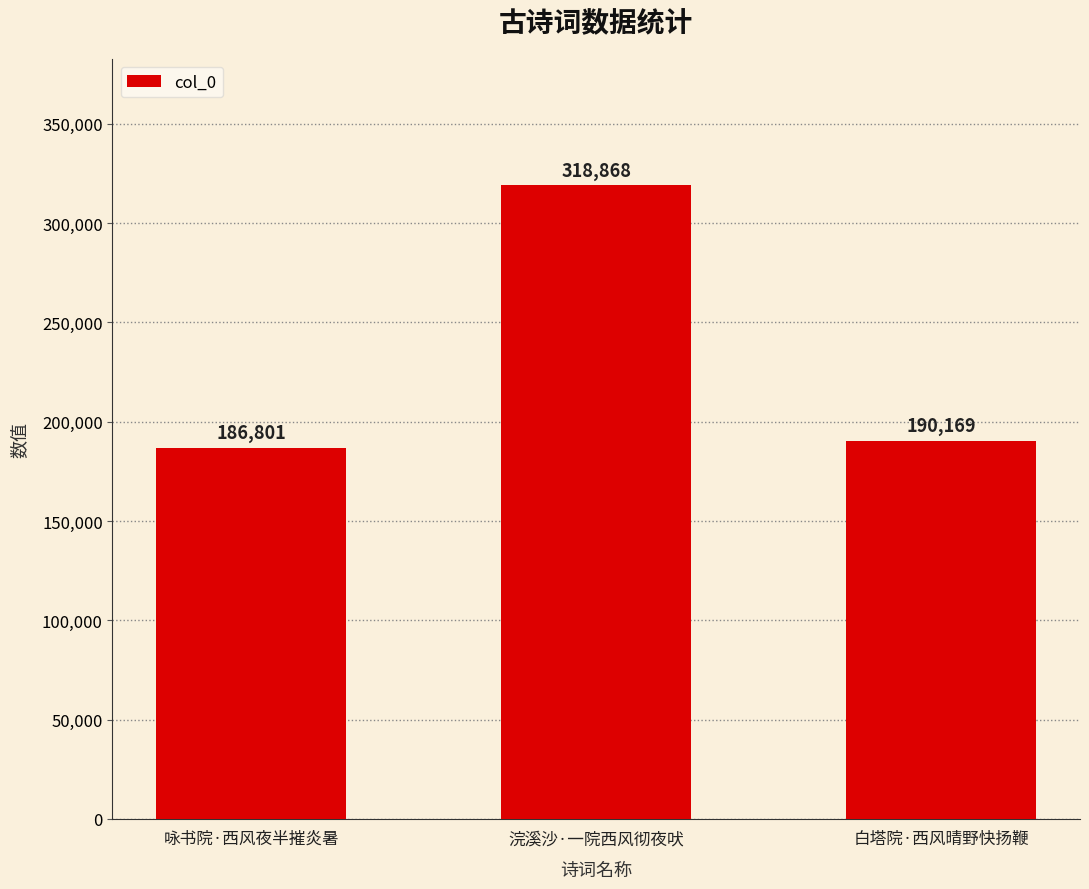

List the labels in order of value, smallest first.

咏书院·西风夜半摧炎暑, 白塔院·西风晴野快扬鞭, 浣溪沙·一院西风彻夜吠